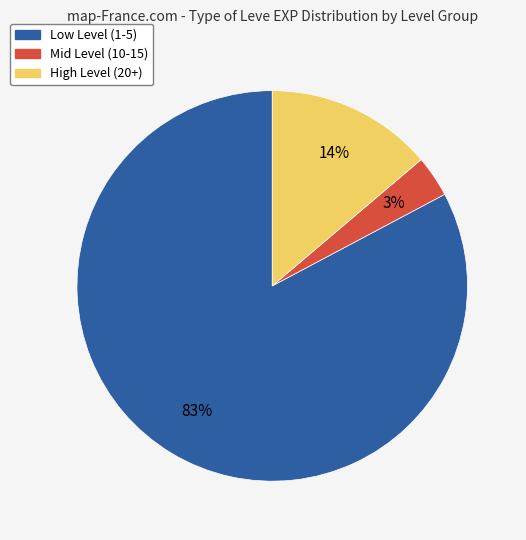

To the nearest percent, what is the average slice percentage?

33%